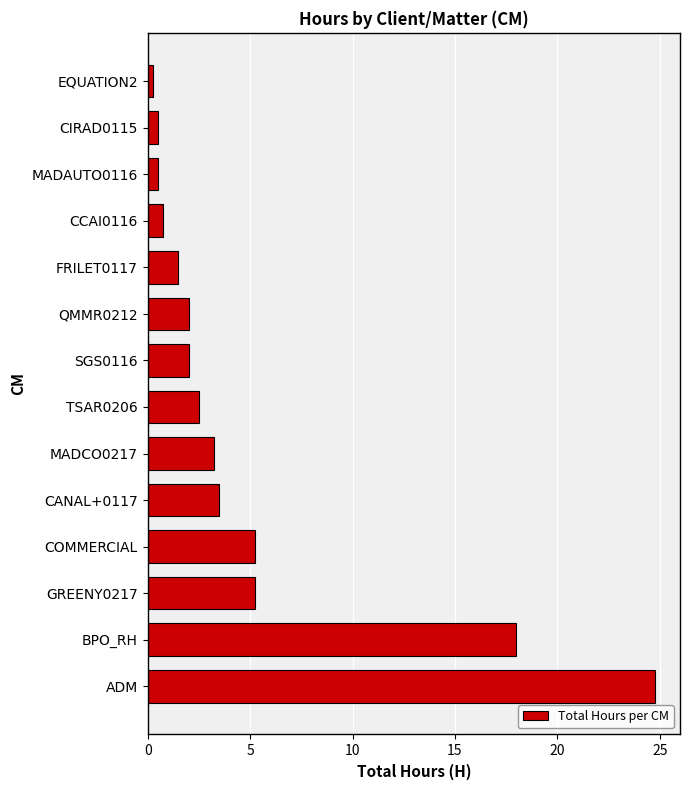

Which has a higher value, SGS0116 or BPO_RH?

BPO_RH